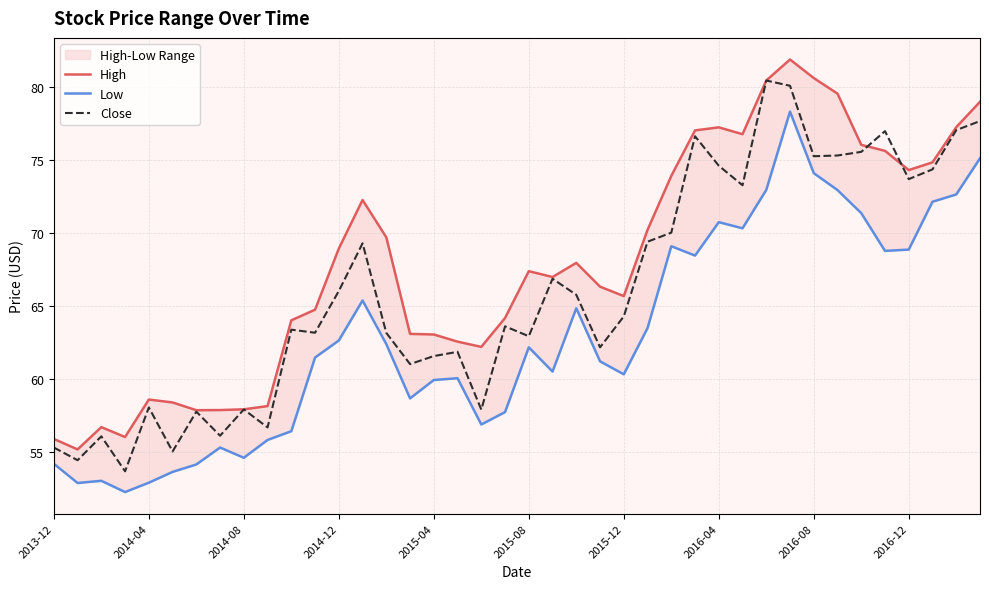

The Low series shows 60.0 at 17. True or false?

True